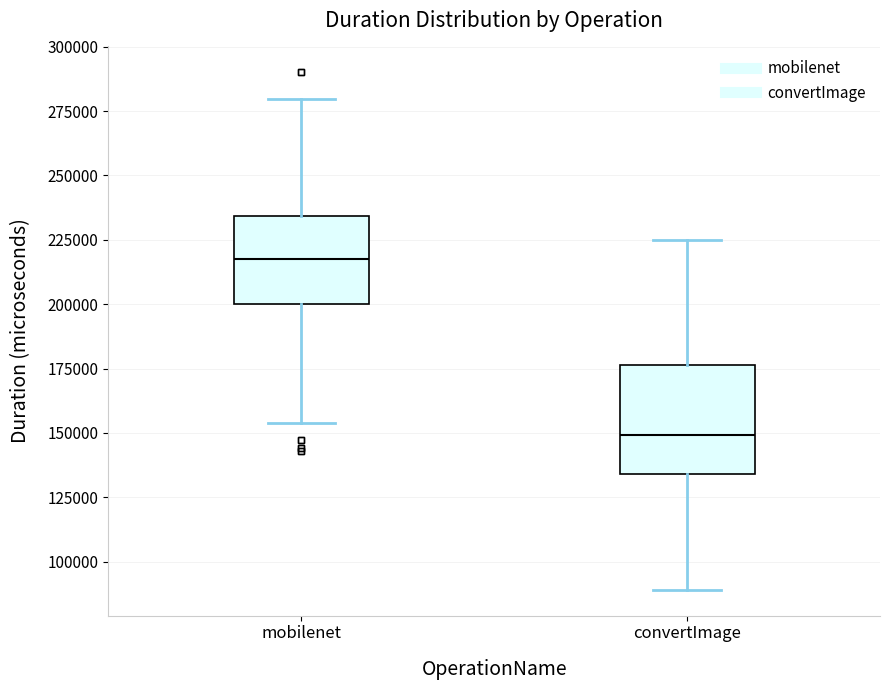

Which box's median line is the lowest?

convertImage